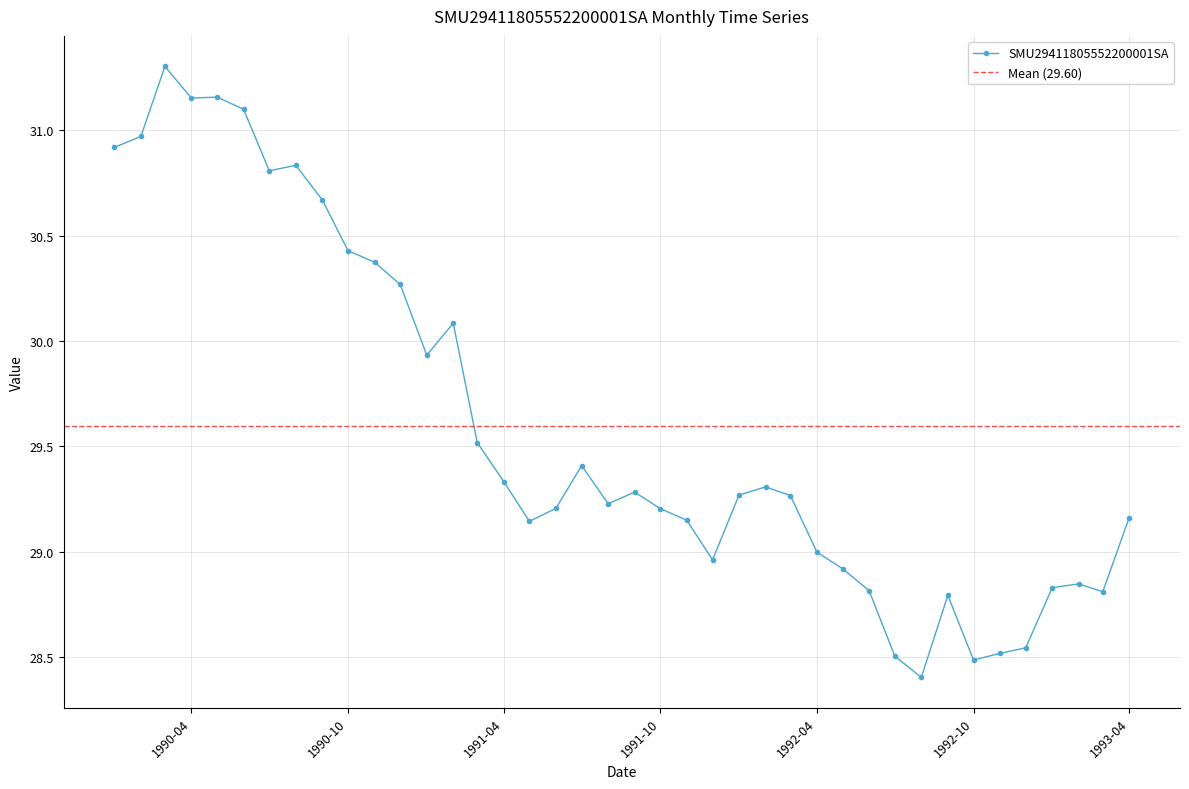

What is the lowest value of the SMU29411805552200001SA series?

28.4